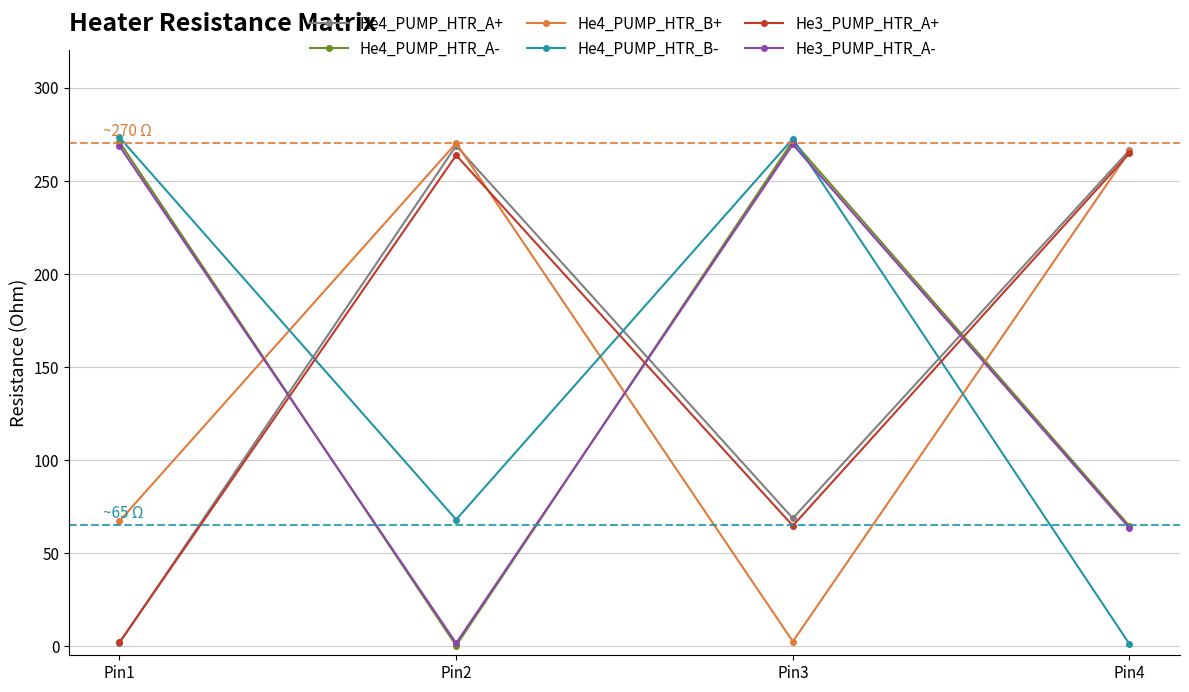

What is the maximum value for He4_PUMP_HTR_B+?

270.2